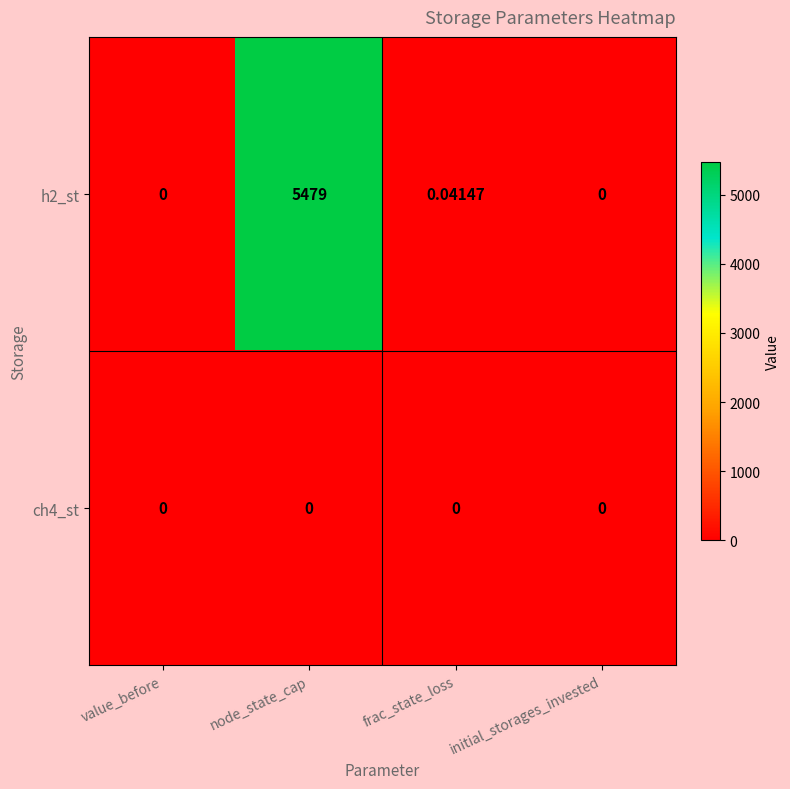

Is the value of h2_st at node_state_cap greater than the value of ch4_st at initial_storages_invested?

Yes